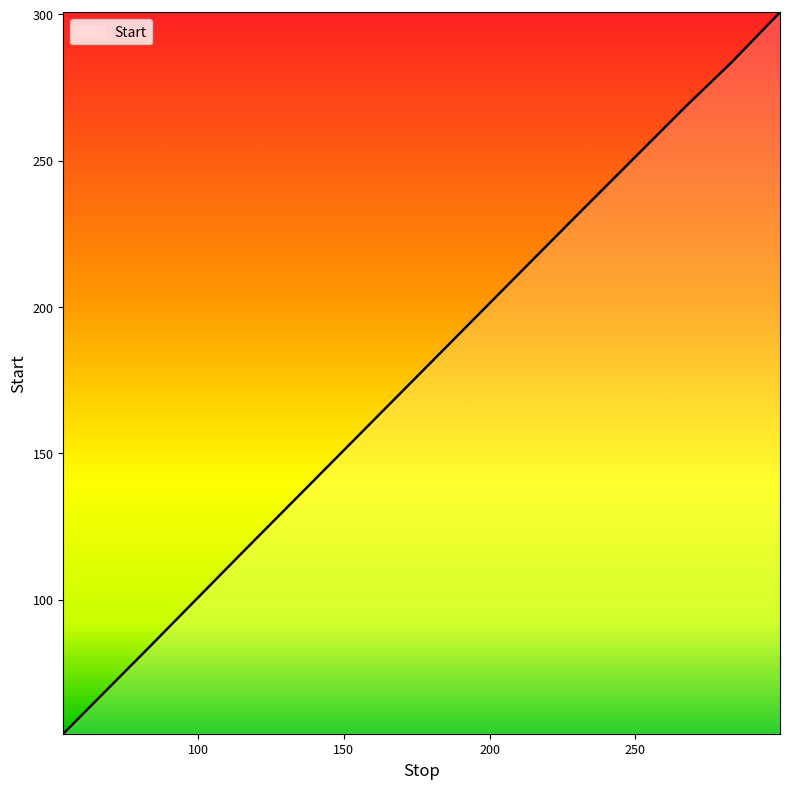

What is the greatest value displayed?

300.7